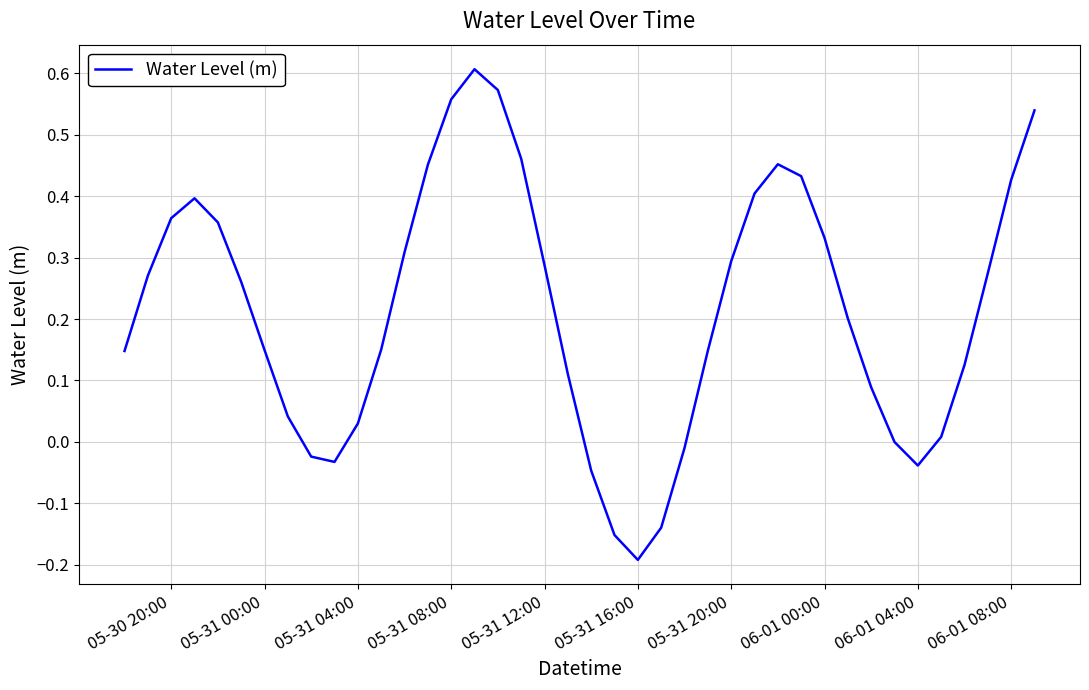

How many lines are shown in the chart?

1